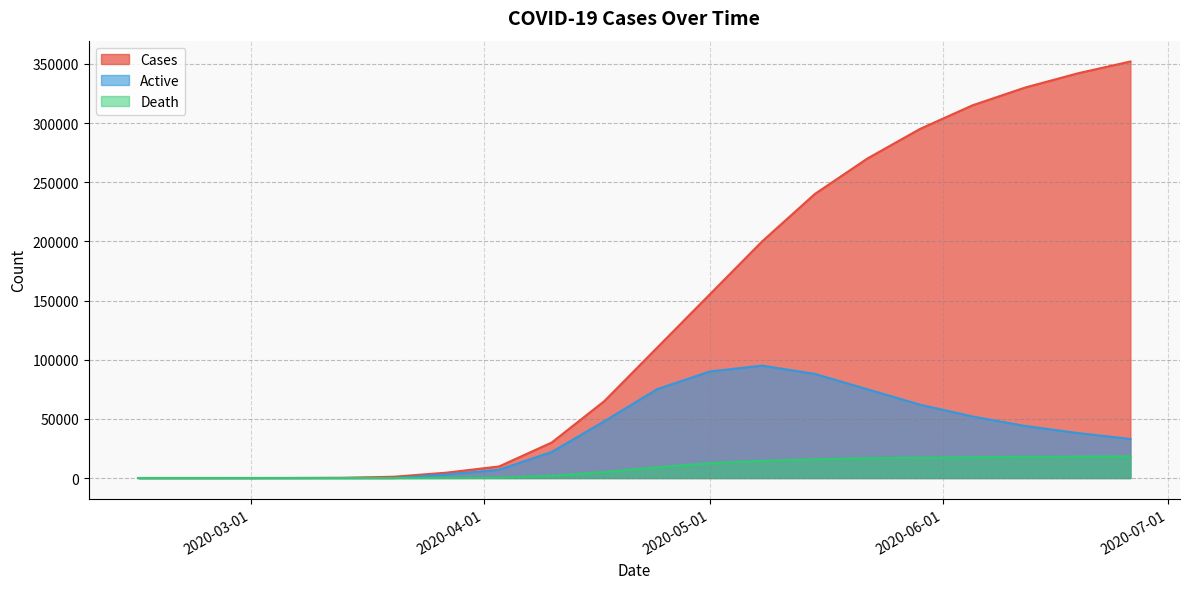

What is the sum of the death values at 2020-03-06 and 2020-05-15?

15800.0